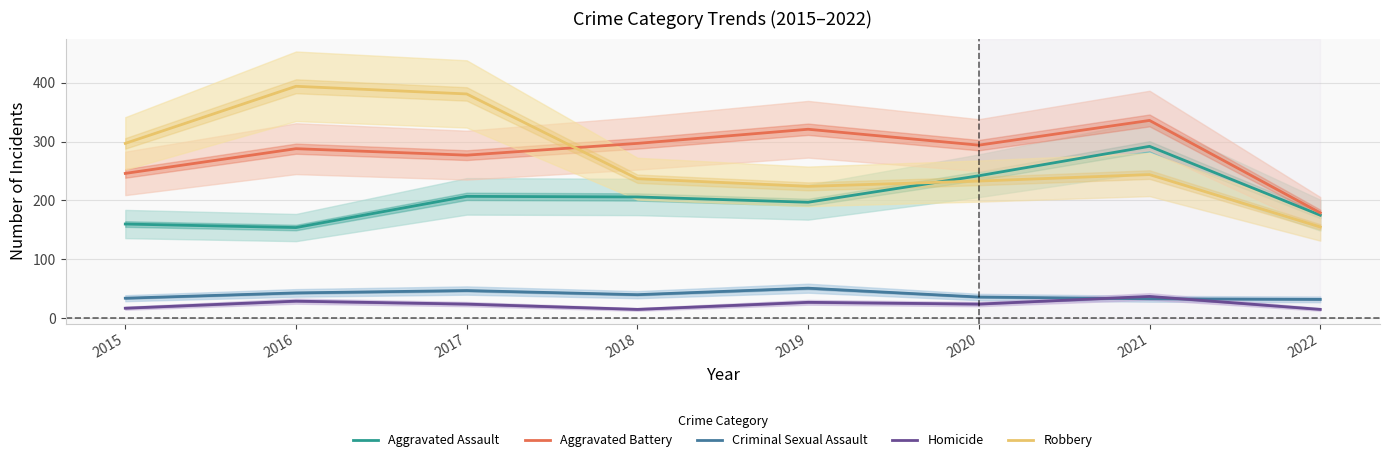

List the labels in order of Robbery value, smallest first.

2022, 2019, 2020, 2018, 2021, 2015, 2017, 2016